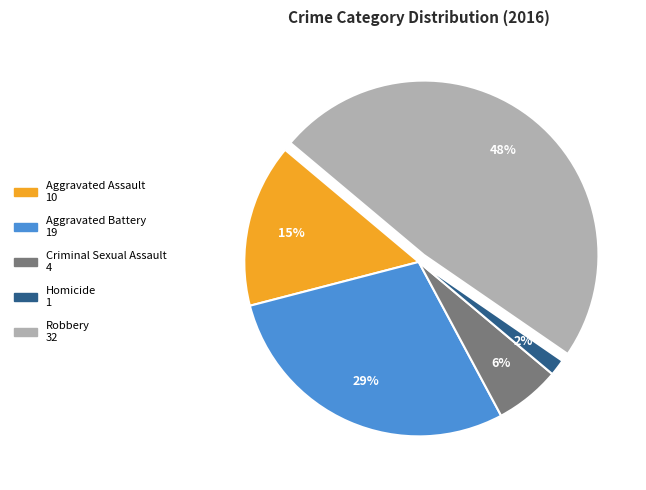

To the nearest percent, what is the combined percentage of Aggravated Assault and Criminal Sexual Assault?

21%